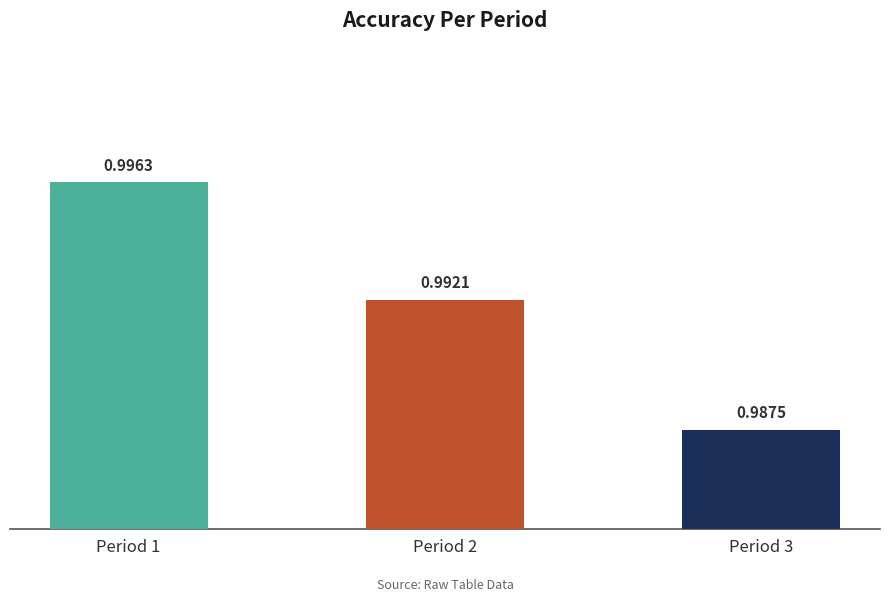

At which category does the chart reach its peak across all series?

Period 1